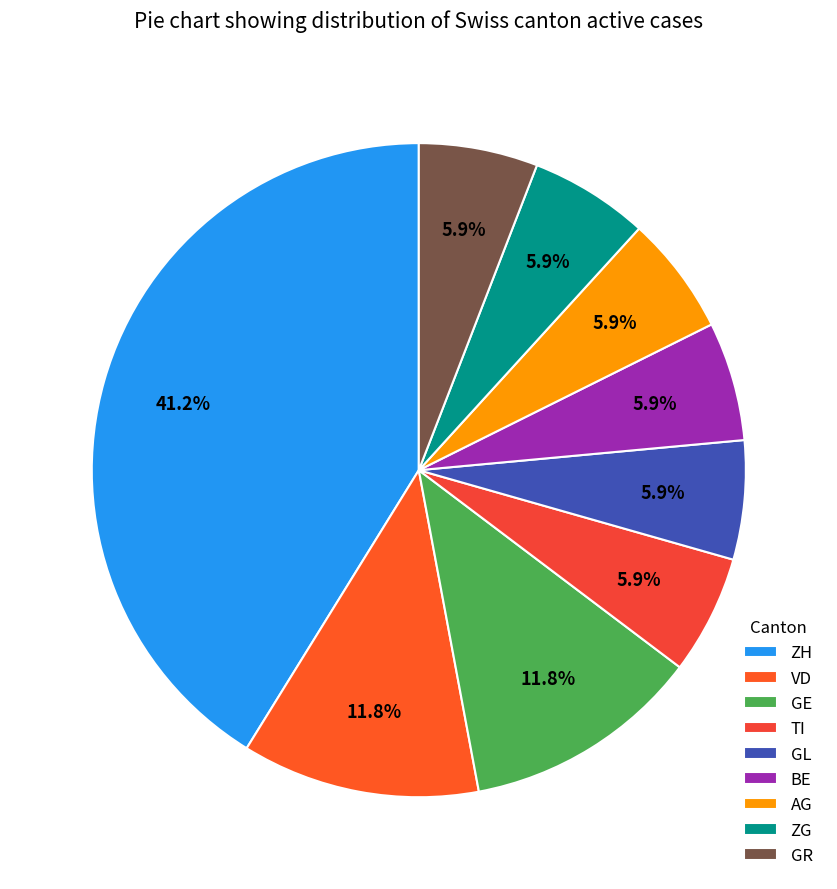

Count the number of slices in the pie.

9